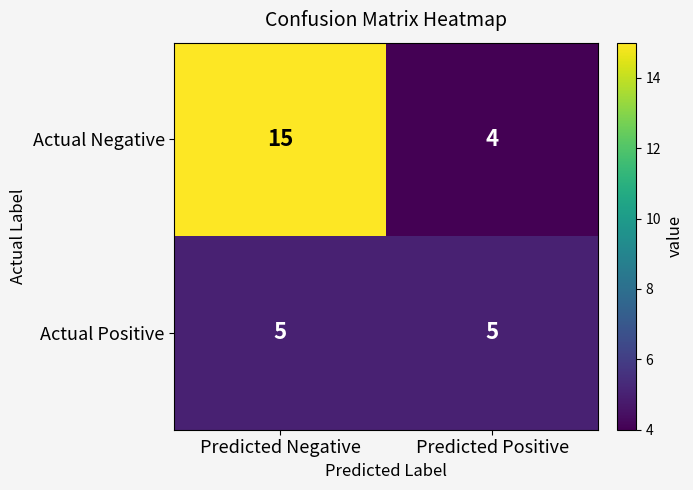

Reading left to right, what are all the values shown in this chart?

Actual Negative: 15	4
Actual Positive: 5	5